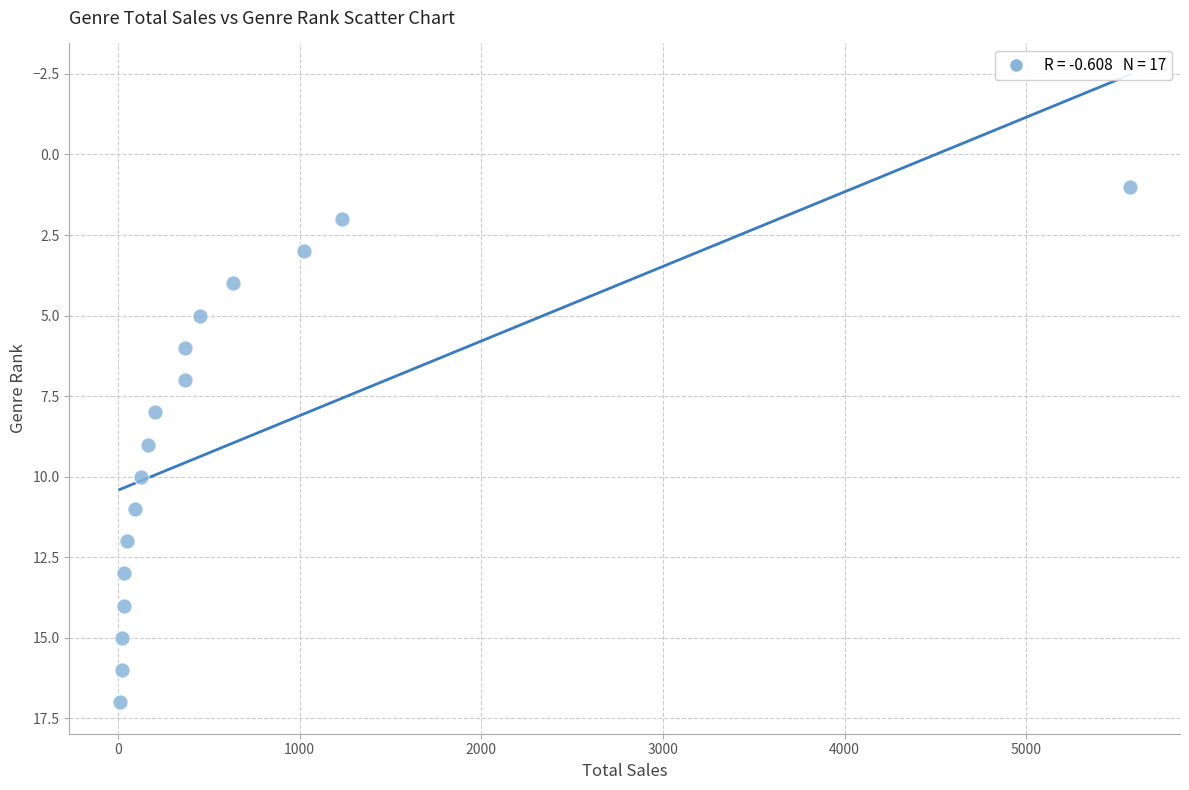

What is the range of Y values (max minus min)?

16